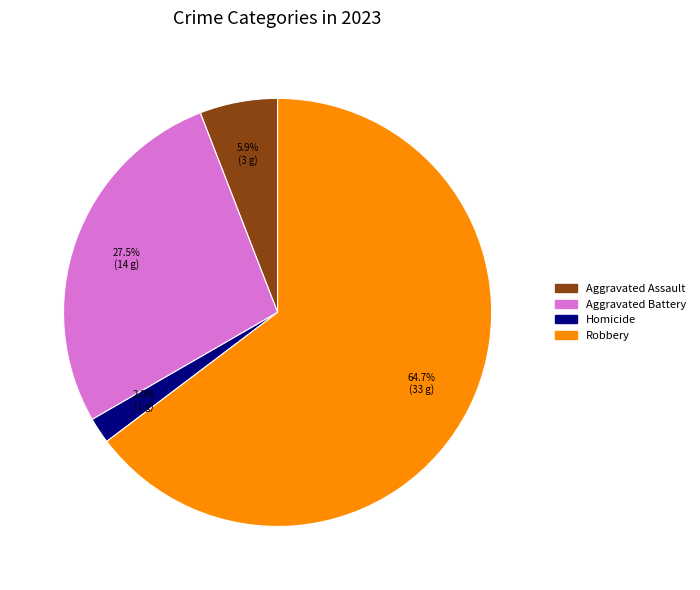

To the nearest percent, what is the difference between the largest and smallest slice percentages?

63%